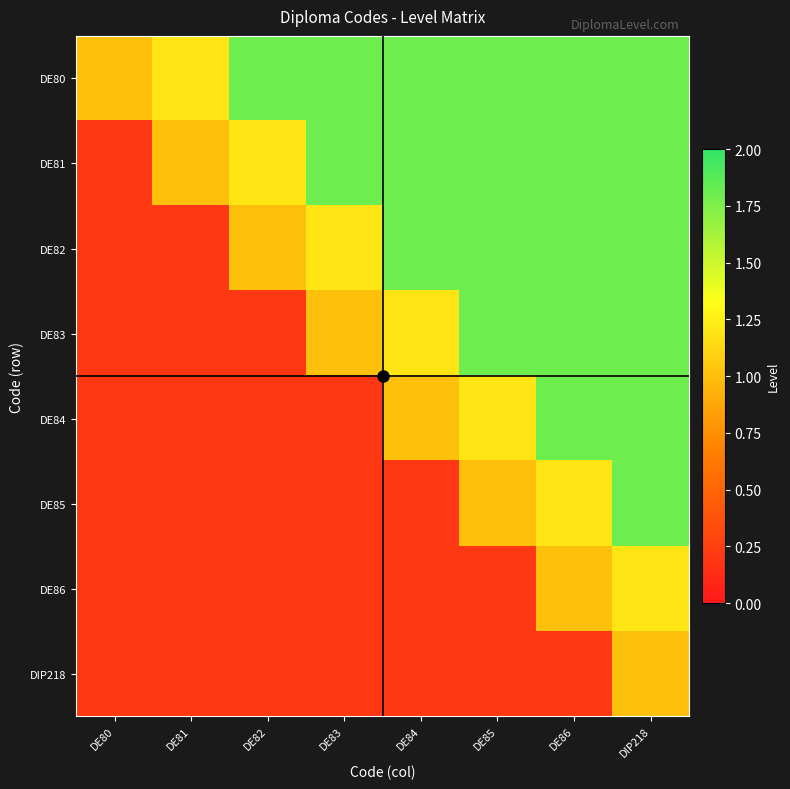

Reading left to right, extract all data points from this chart.

DE80: DE80=1.0	DE81=1.2	DE82=1.8	DE83=1.8	DE84=1.8	DE85=1.8	DE86=1.8	DIP218=1.8
DE81: DE80=0.2	DE81=1.0	DE82=1.2	DE83=1.8	DE84=1.8	DE85=1.8	DE86=1.8	DIP218=1.8
DE82: DE80=0.2	DE81=0.2	DE82=1.0	DE83=1.2	DE84=1.8	DE85=1.8	DE86=1.8	DIP218=1.8
DE83: DE80=0.2	DE81=0.2	DE82=0.2	DE83=1.0	DE84=1.2	DE85=1.8	DE86=1.8	DIP218=1.8
DE84: DE80=0.2	DE81=0.2	DE82=0.2	DE83=0.2	DE84=1.0	DE85=1.2	DE86=1.8	DIP218=1.8
DE85: DE80=0.2	DE81=0.2	DE82=0.2	DE83=0.2	DE84=0.2	DE85=1.0	DE86=1.2	DIP218=1.8
DE86: DE80=0.2	DE81=0.2	DE82=0.2	DE83=0.2	DE84=0.2	DE85=0.2	DE86=1.0	DIP218=1.2
DIP218: DE80=0.2	DE81=0.2	DE82=0.2	DE83=0.2	DE84=0.2	DE85=0.2	DE86=0.2	DIP218=1.0